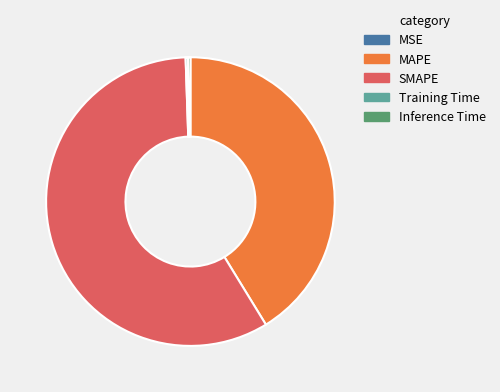

What is the ratio of the value at MAPE to the value at SMAPE?

0.7